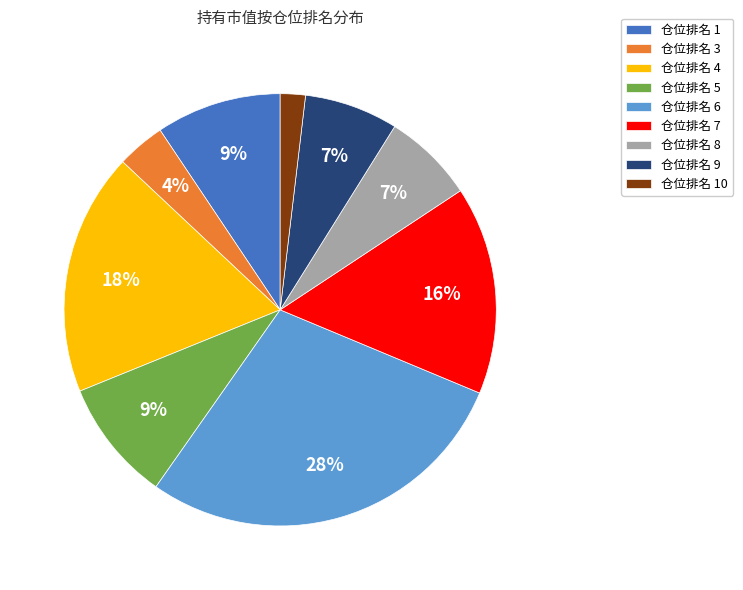

Is there a majority slice in this chart?

No